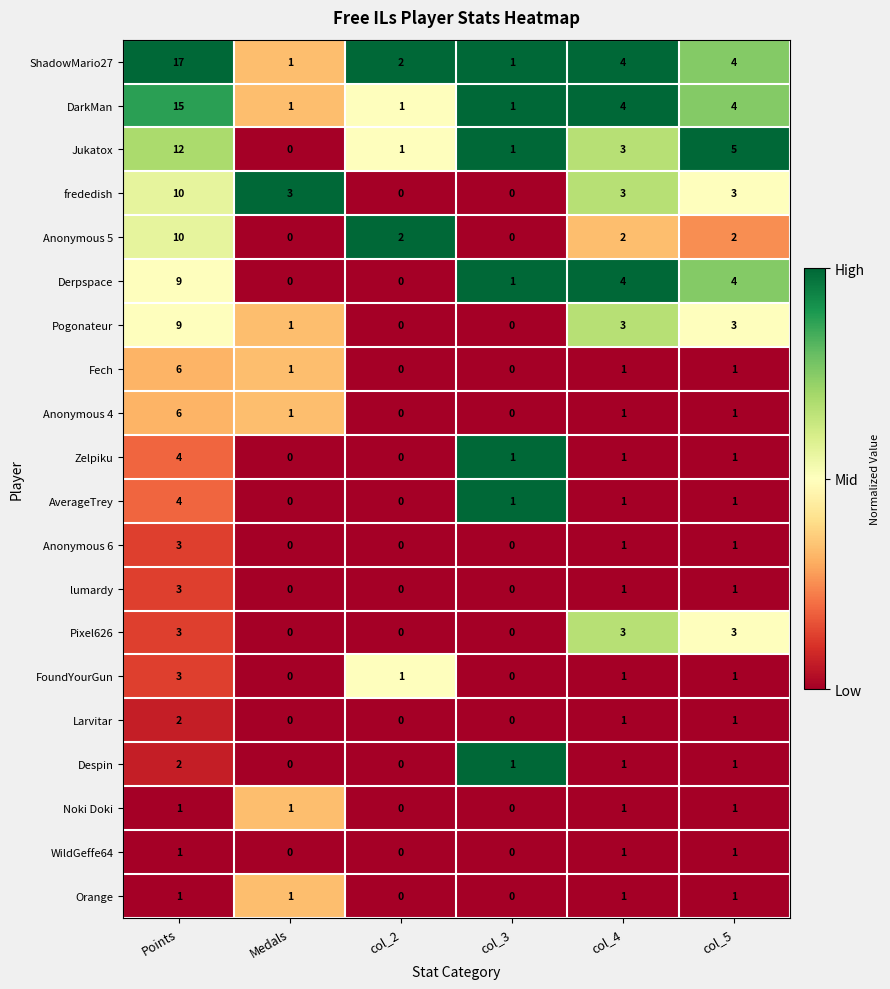

Between Medals and col_2, which series saw the biggest shift?

frededish